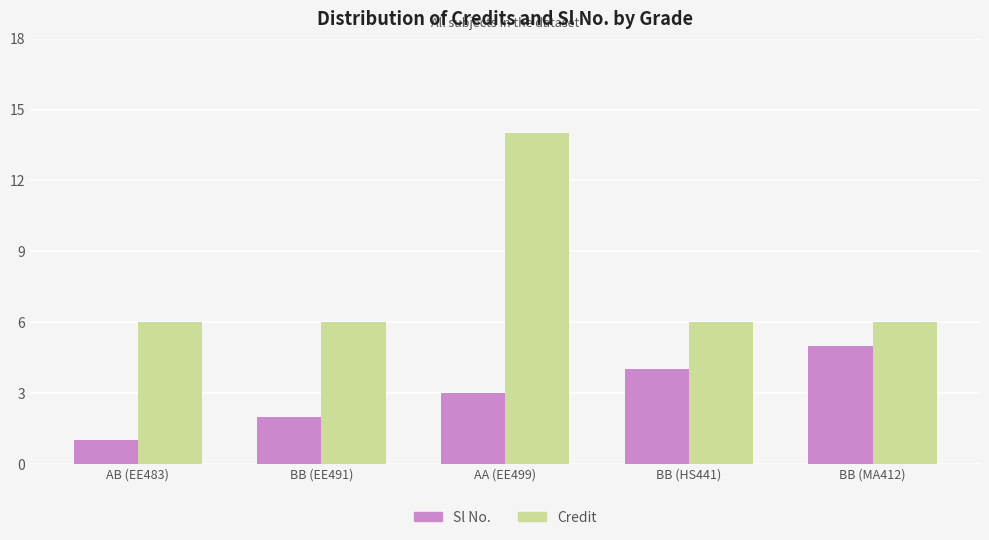

Which series has the widest spread of values?

Credit